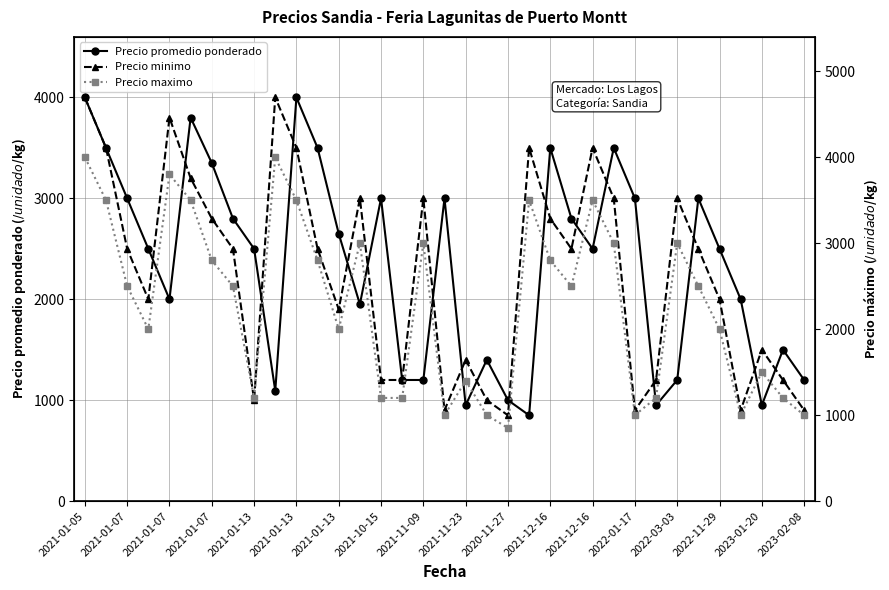

Where does the Precio minimo series first go above 2500?

2021-01-05